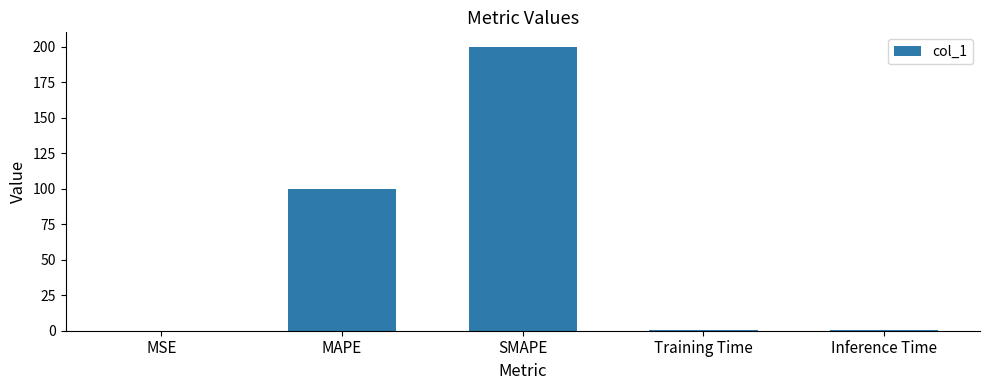

How many distinct data groups are displayed?

1